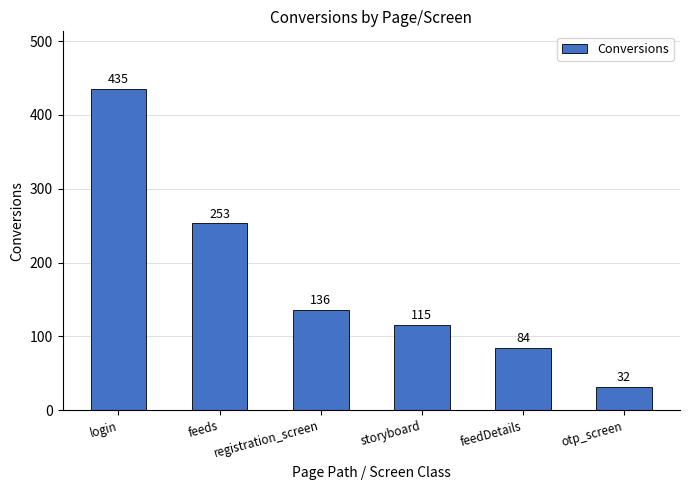

Which label corresponds to the smallest value in the chart?

otp_screen